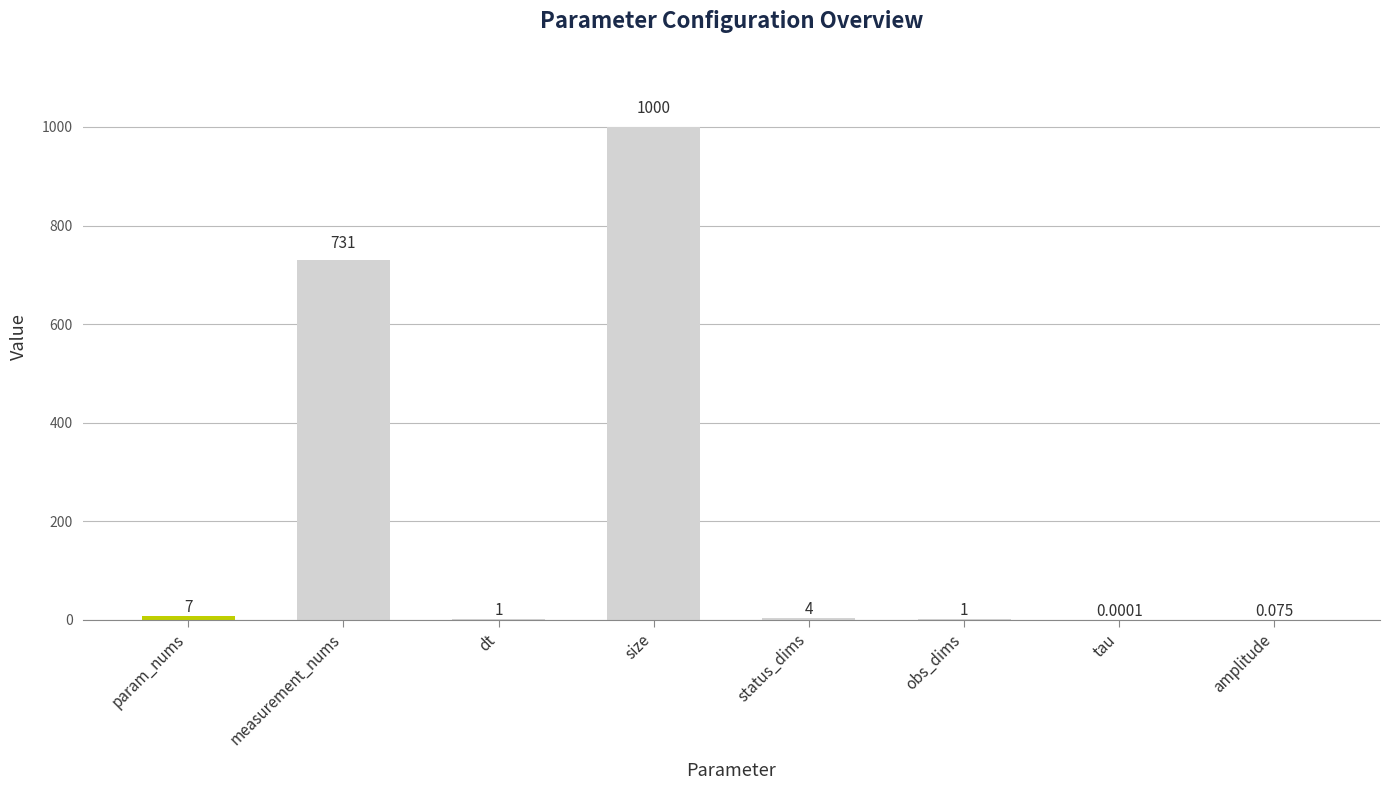

Between size and dt, which is larger?

size